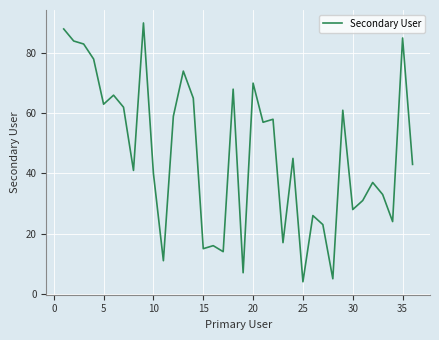

What is the difference between the maximum and minimum values?

86